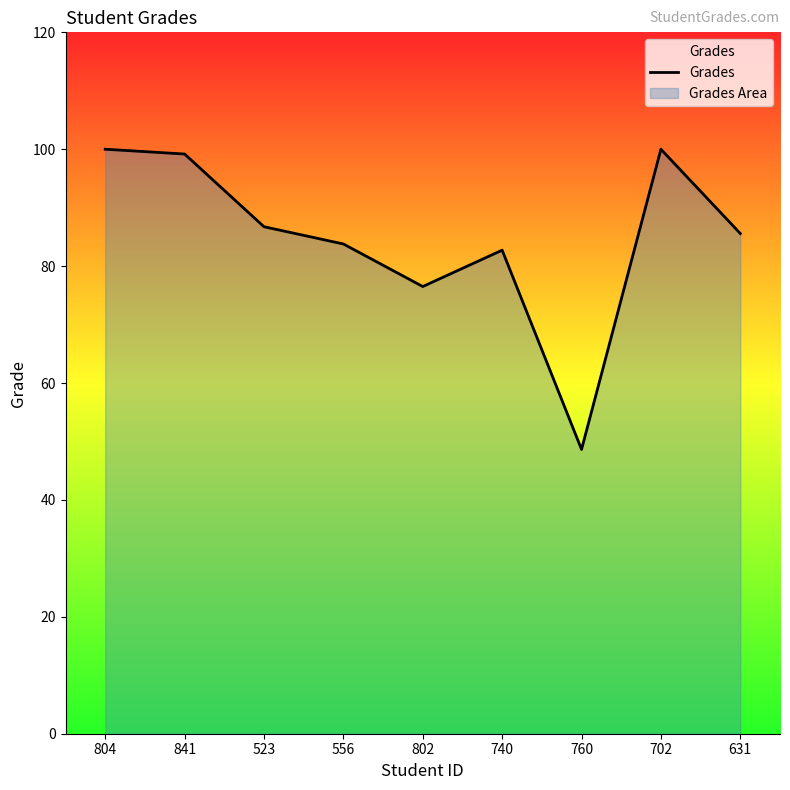

What is the sum of all values?

763.2